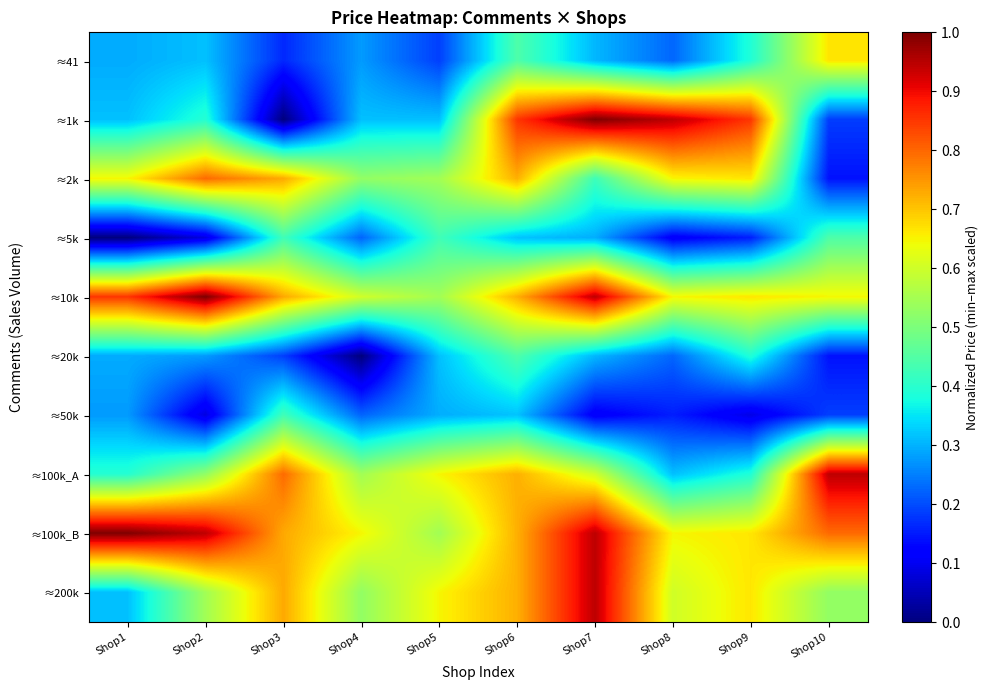

Read the ≈10k value at Shop2.

1.0